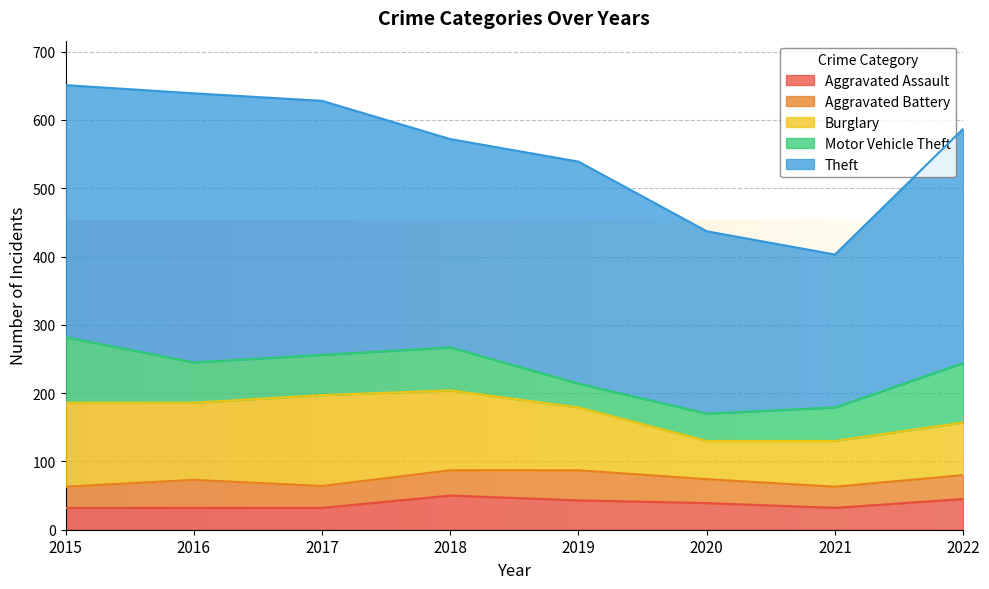

How many values in the Burglary series exceed 113?

3